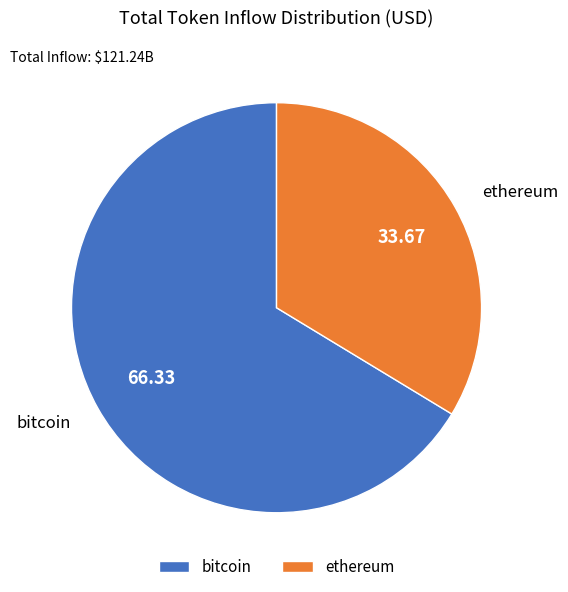

How many slices are in this pie chart?

2